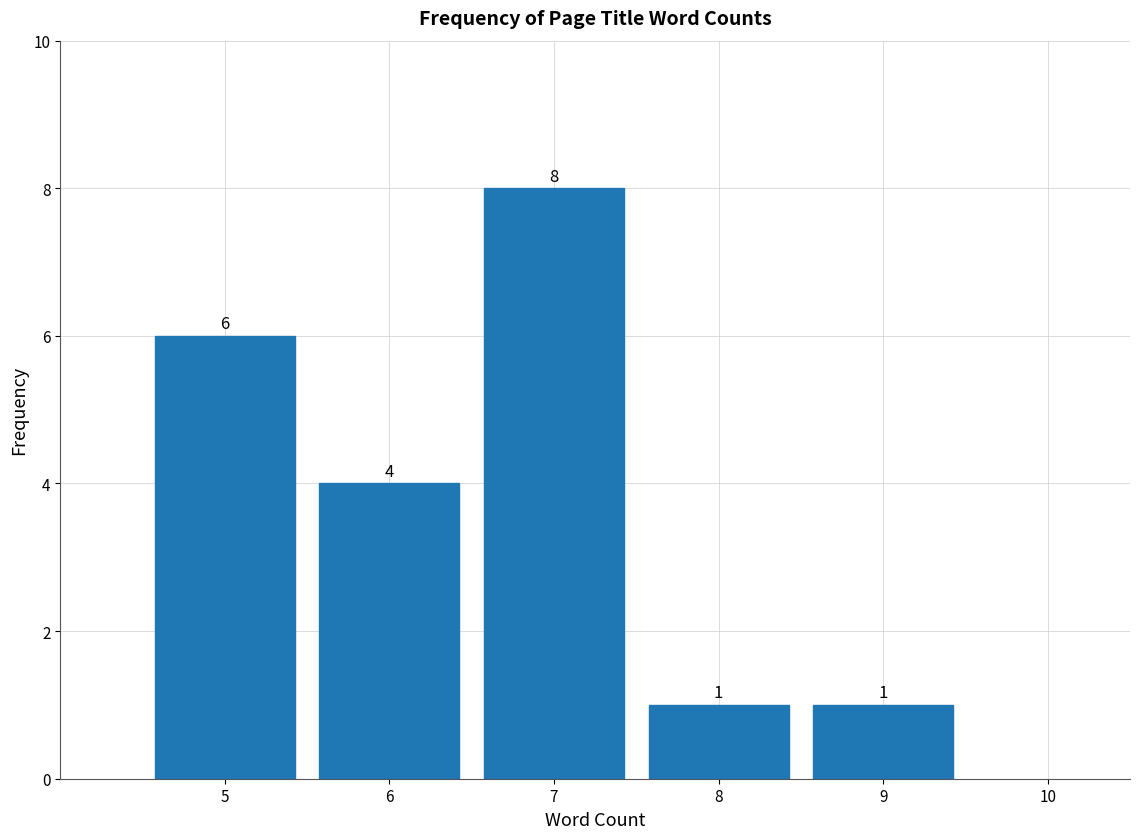

Reading left to right, list every bar in this chart as the range it spans on the x-axis followed by its height.

4.5 to 5.5: 6
5.5 to 6.5: 4
6.5 to 7.5: 8
7.5 to 8.5: 1
8.5 to 9.5: 1